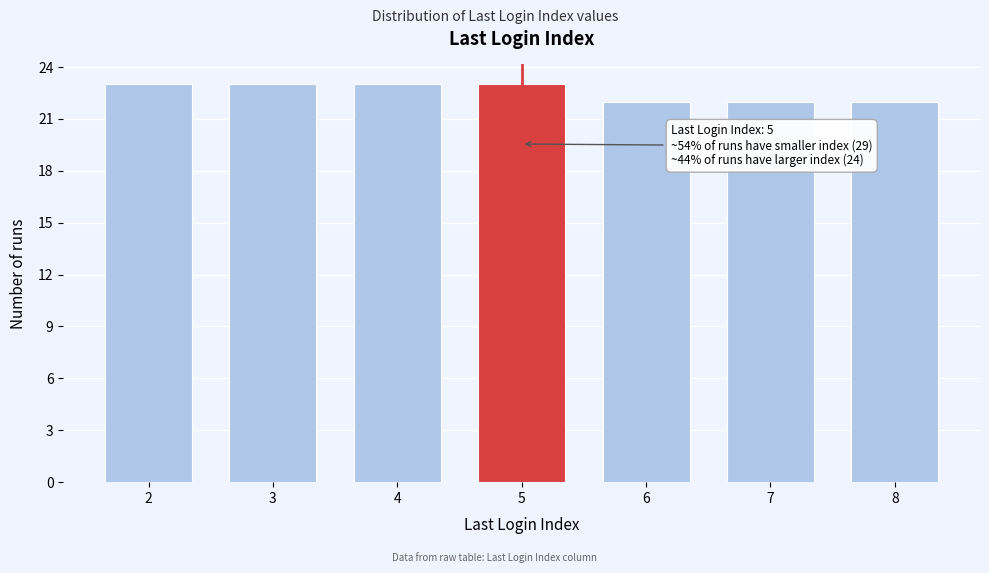

Reading right to left, list all the values displayed in this chart.

22	22	22	23	23	23	23